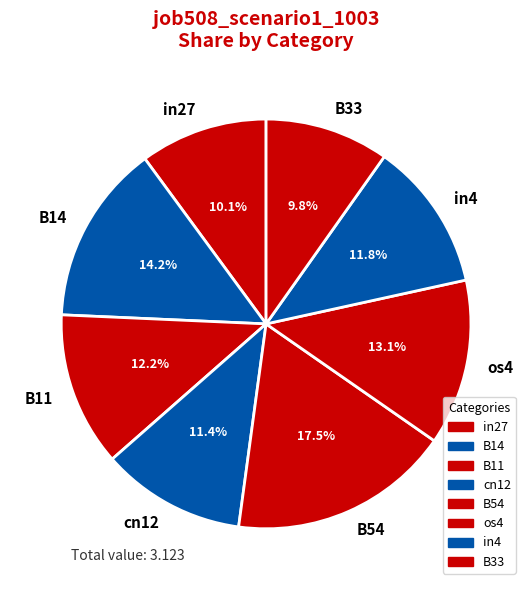

What is the largest slice in the pie chart?

B54